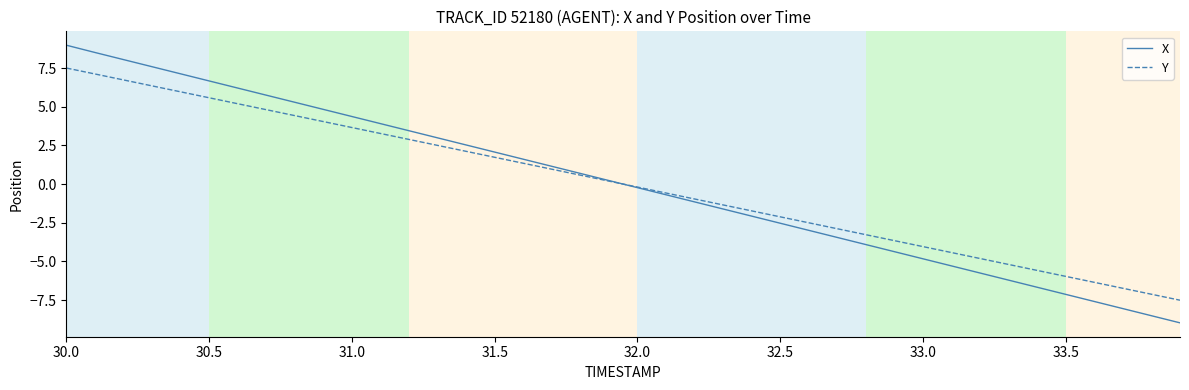

Which series has the widest spread of values?

X